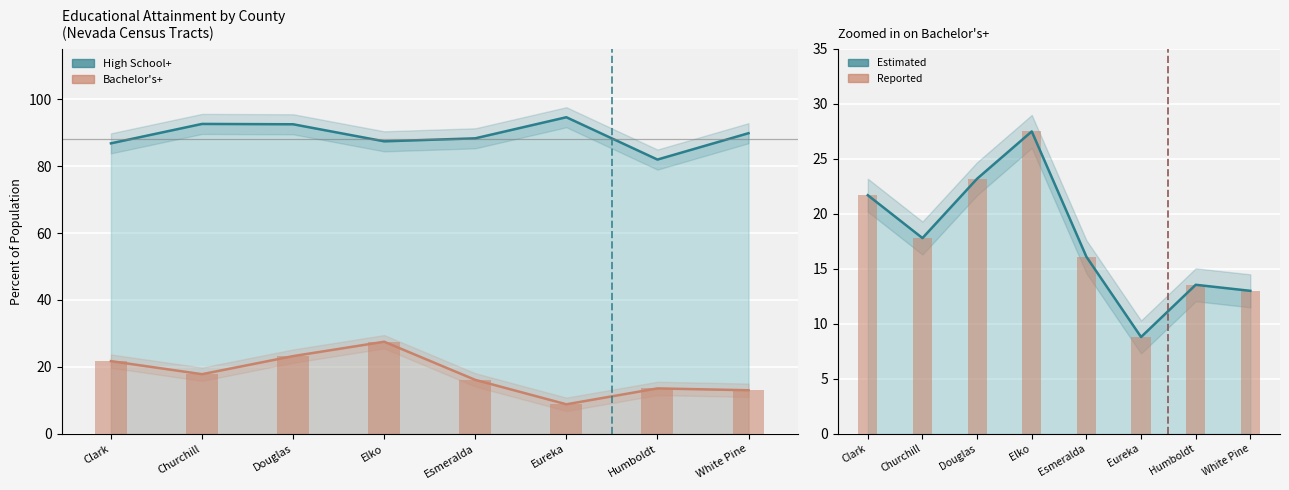

Which series has the largest range (max minus min)?

Bachelor's Degree or Higher